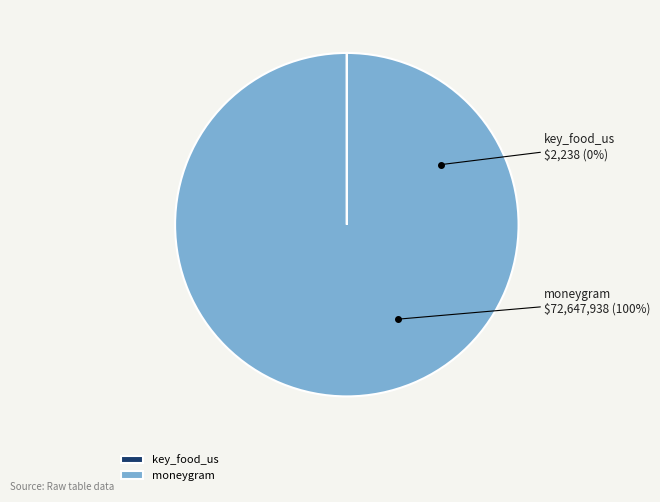

Which slice represents more than half of the pie?

moneygram